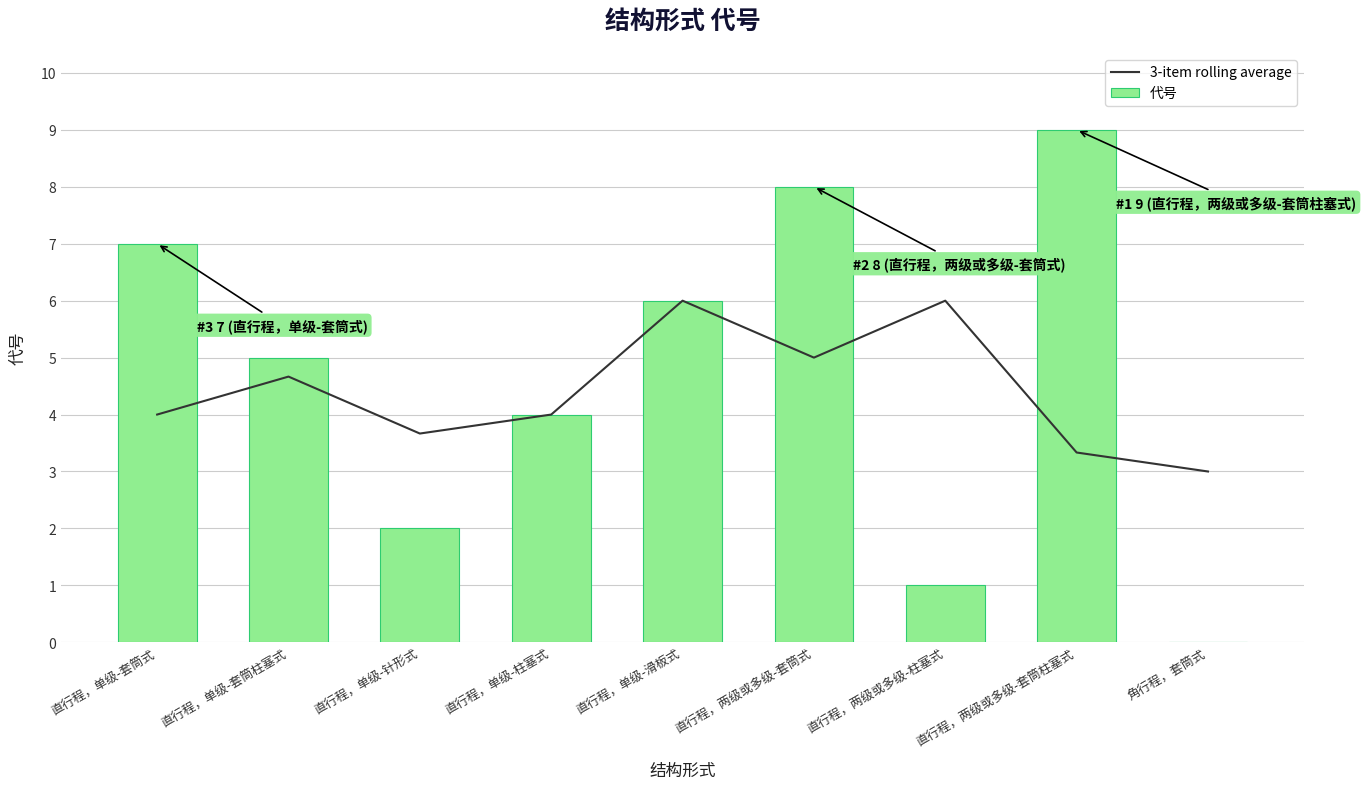

At how many categories does at least one series exceed 0?

9